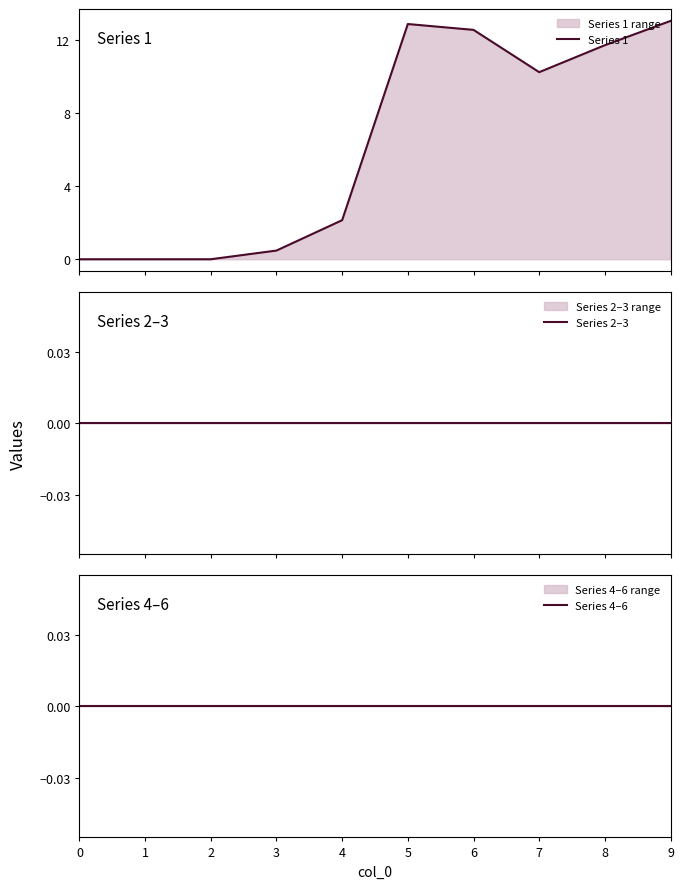

What is the highest value of the Series 1 series?

13.0